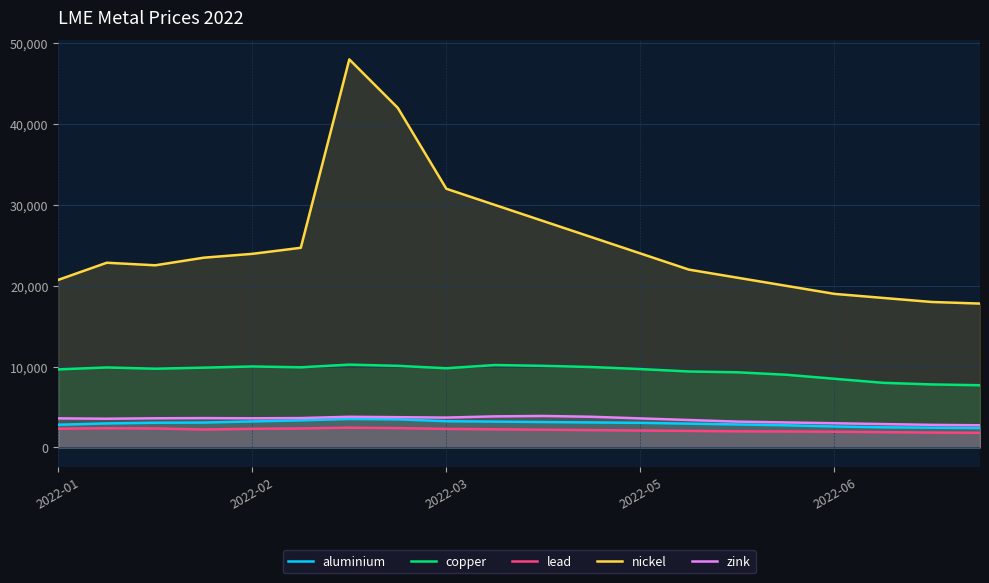

The value of zink at 2022-02 is 3613.0. True or false?

True